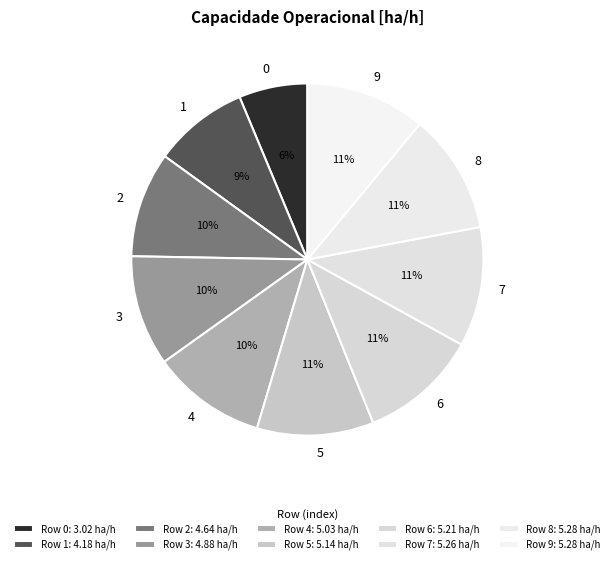

Is the sum of 0 and 7 greater than half?

No